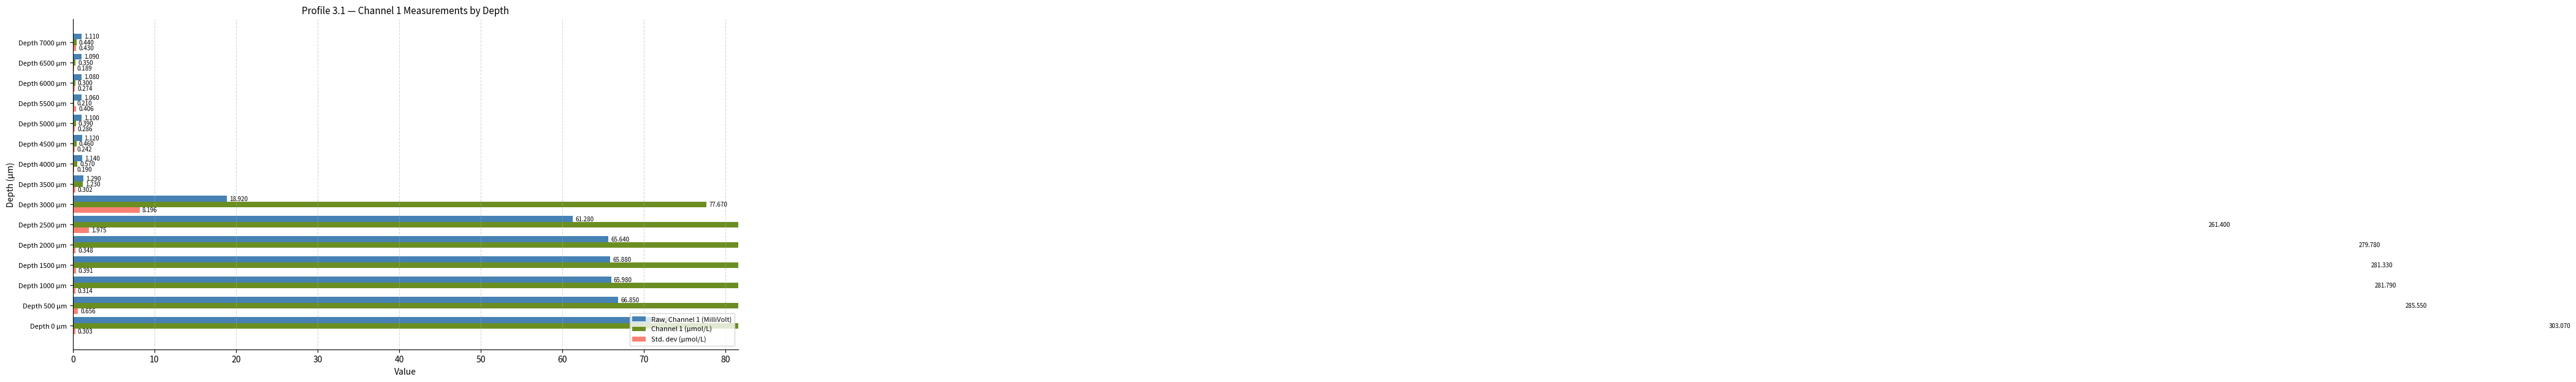

How many bars are there in total?

45